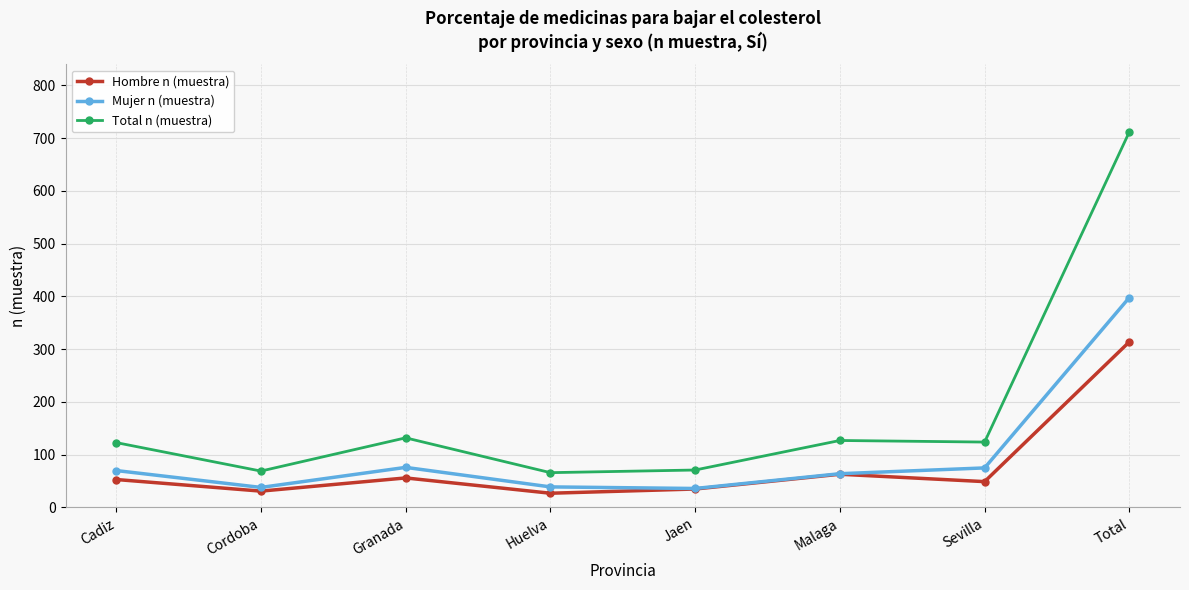

What is the value of the Mujer n (muestra) point at the 5th from the left?

36